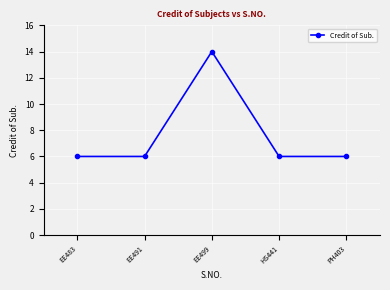

At which category does the chart reach its peak across all series?

EE499